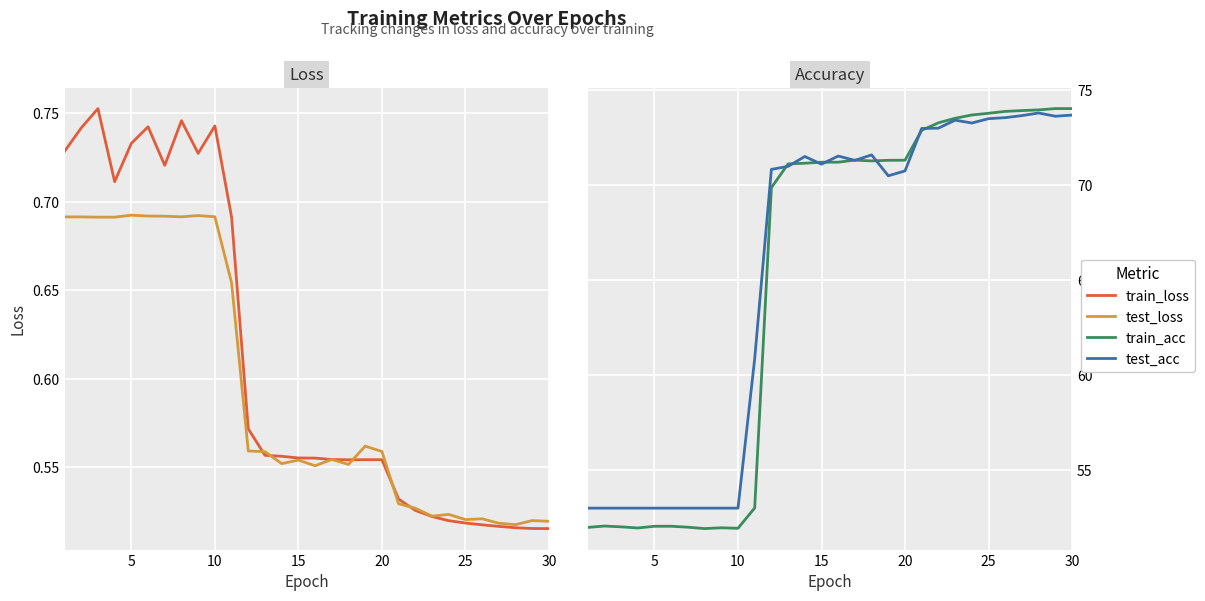

Count the number of categories in the chart.

30